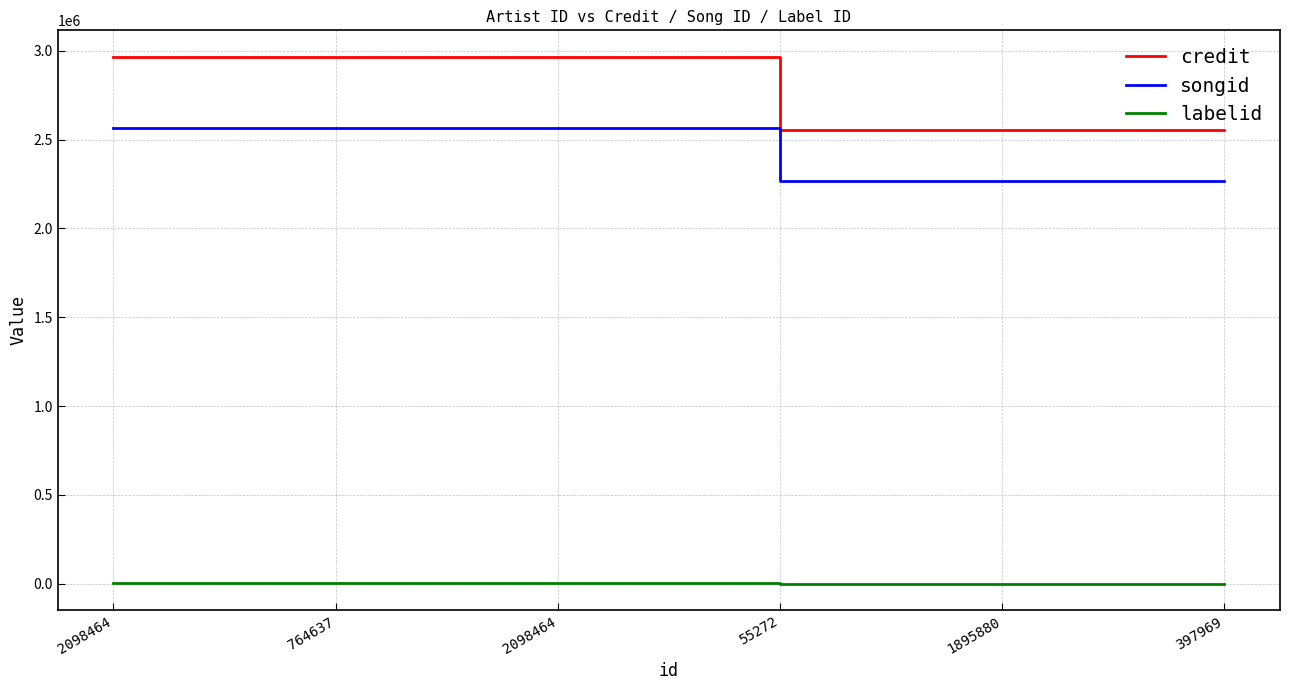

What is the spread (max minus min) of values at 397969?

2552495